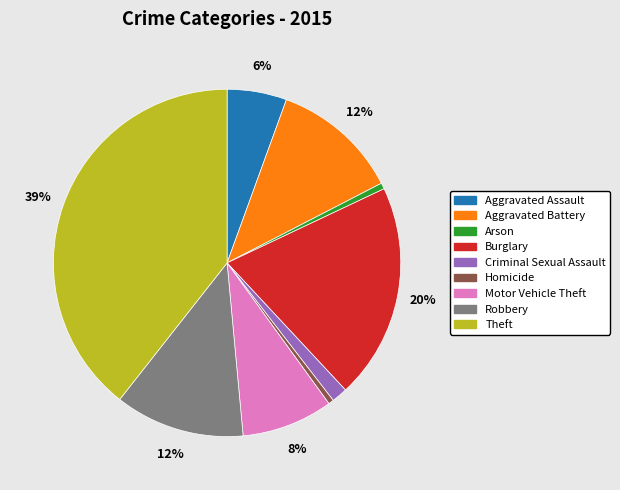

To the nearest percent, what portion does Burglary represent?

20%